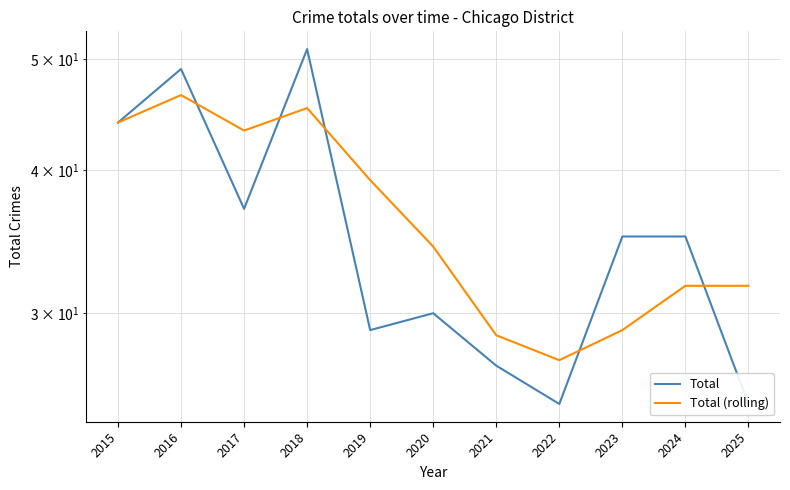

Which series has the largest range (max minus min)?

Total